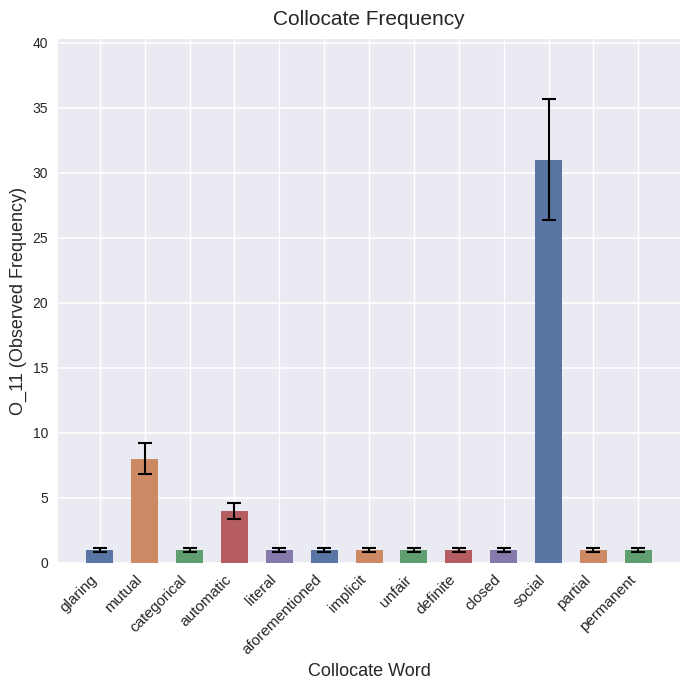

What is the maximum value shown in the chart?

31